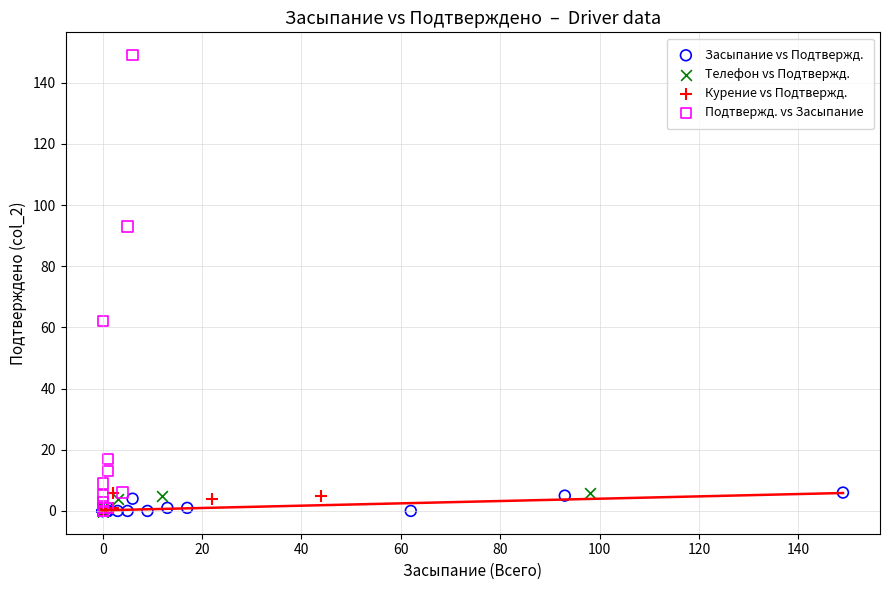

What are all the series names shown in the legend?

Засыпание vs Подтвержд., Телефон vs Подтвержд., Курение vs Подтвержд., Подтвержд. vs Засыпание